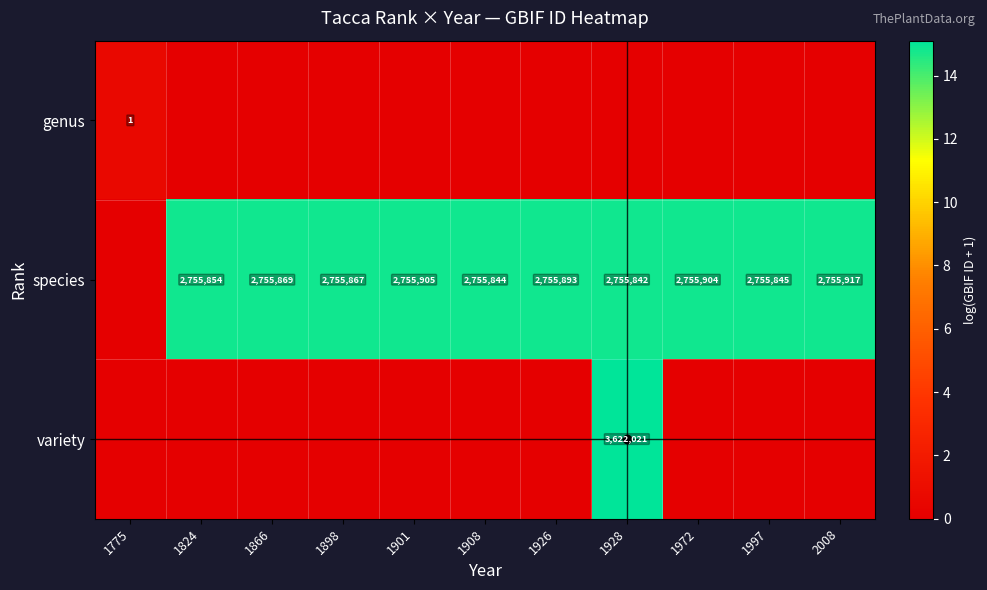

Between 1972 and 1997, which is larger?

1972